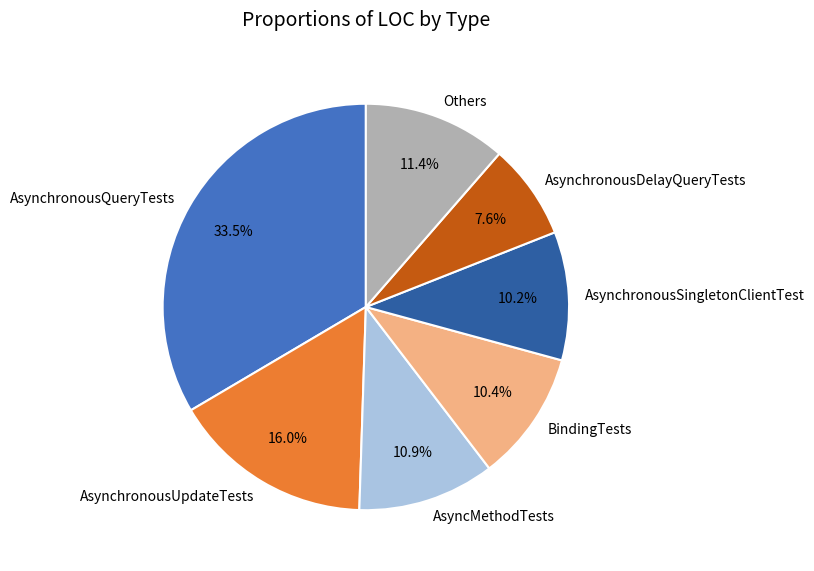

To the nearest percent, what is the difference between the AsynchronousQueryTests and AsyncMethodTests slice percentages?

23%